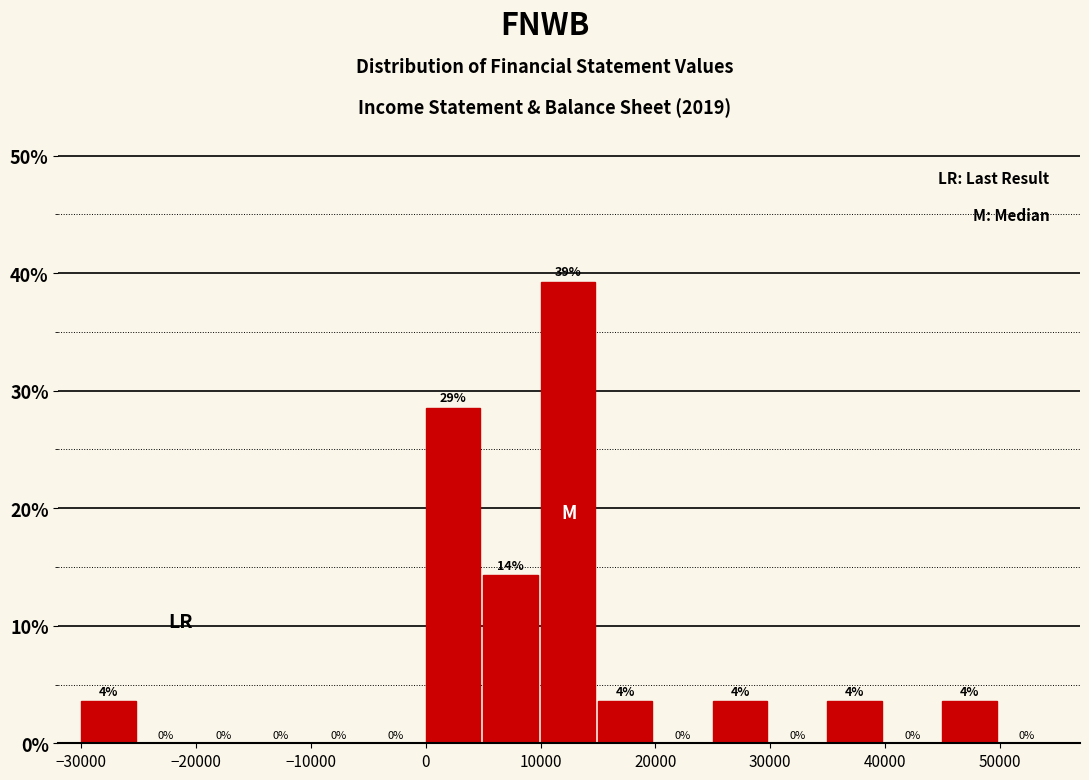

Which range on the x-axis has the tallest bar?

10000 to 15000